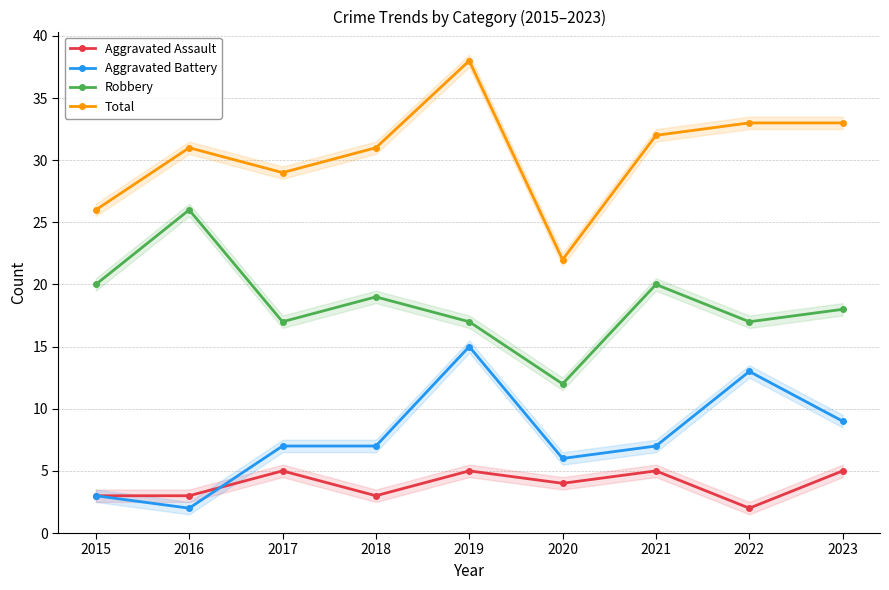

Is the value of Total at 2016 greater than the value of Robbery at 2021?

Yes